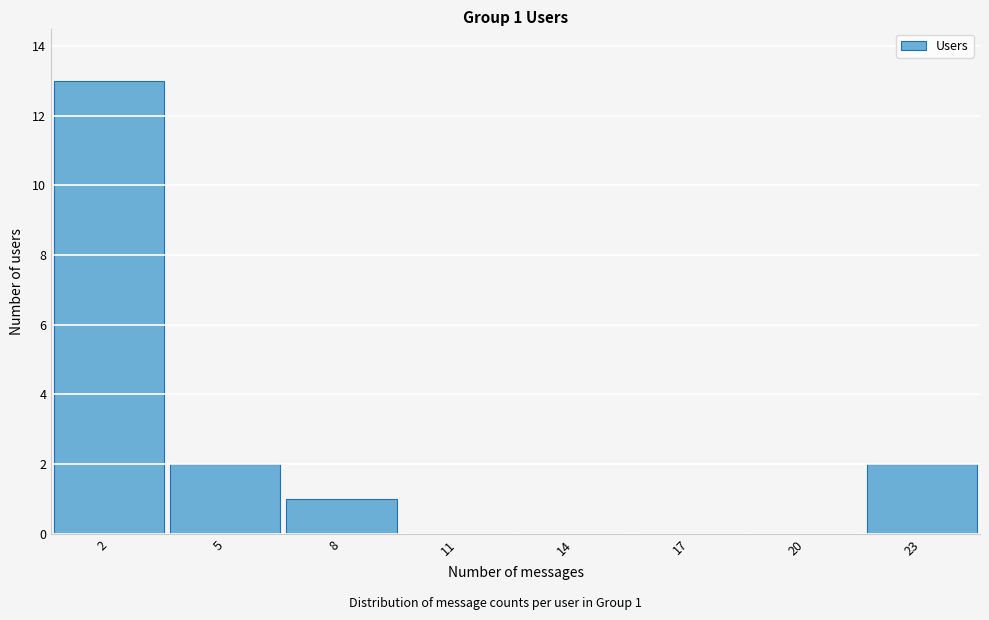

Reading right to left, what are all the values shown in this chart?

23=2	20=0	17=0	14=0	11=0	8=1	5=2	2=13